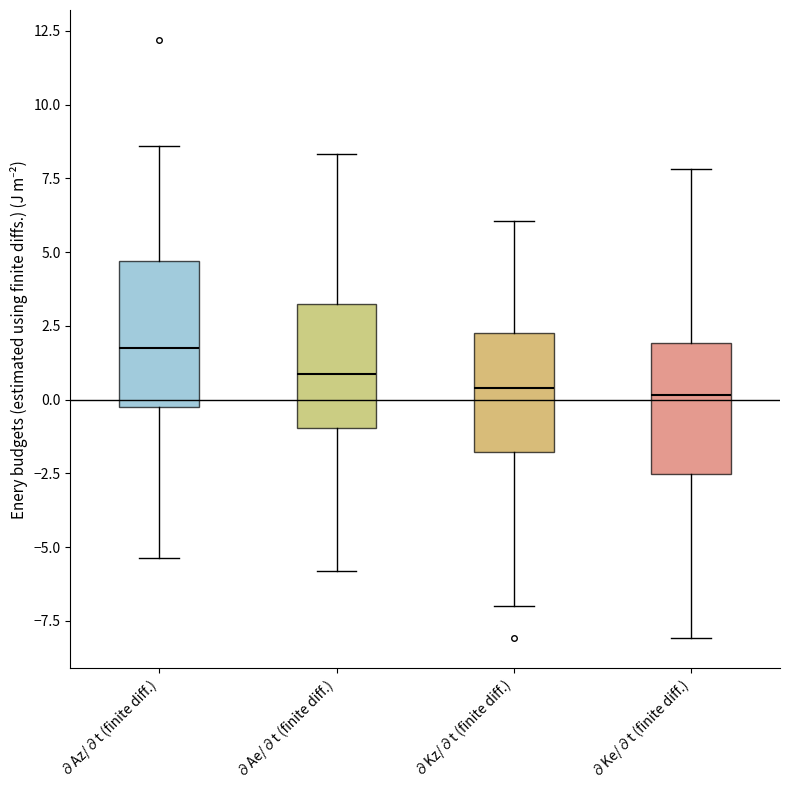

Where does the upper whisker of the box for ∂Kz/∂t (finite diff.) end on the y-axis? The values are not printed on the chart, so give them approximately, as read against the axis.

6.0